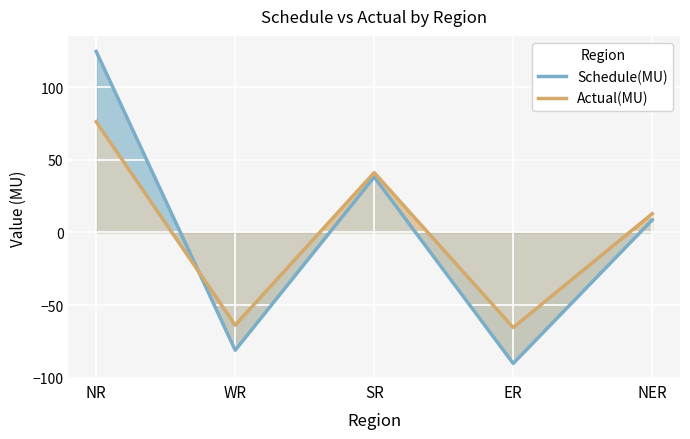

Rank the series by their average value, from highest to lowest.

Actual(MU), Schedule(MU)